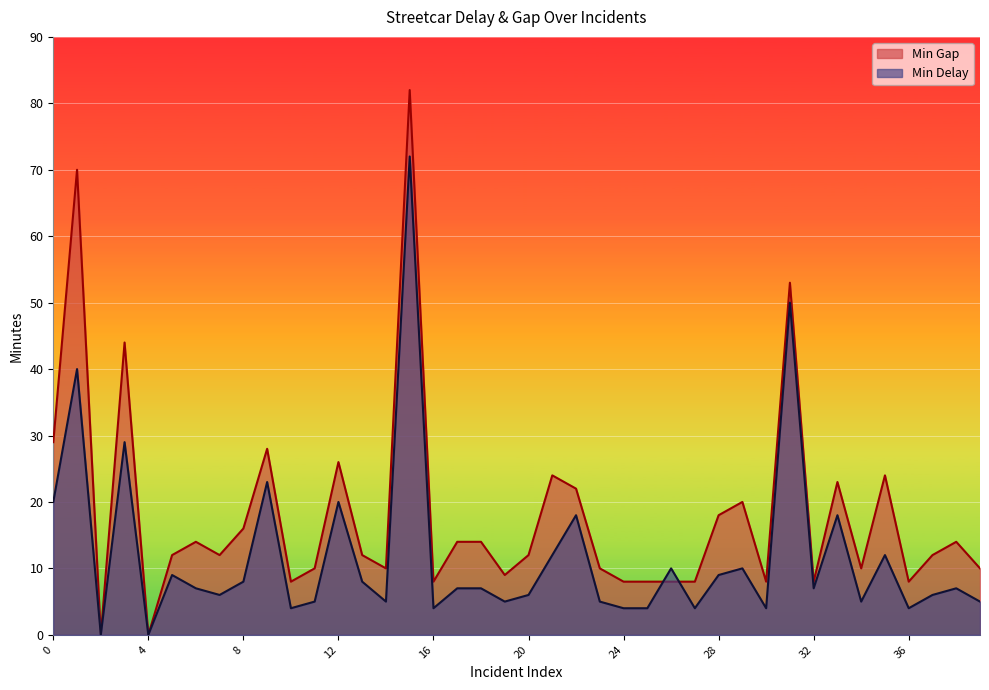

What is the difference between the Min Delay values at 32 and 21?

5